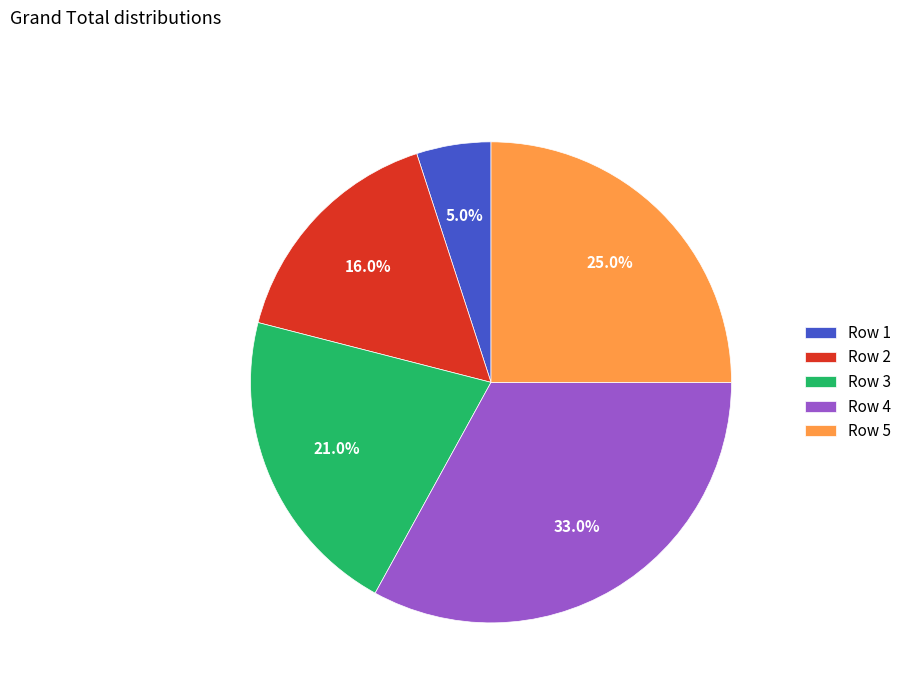

Which has a higher value, Row 1 or Row 3?

Row 3